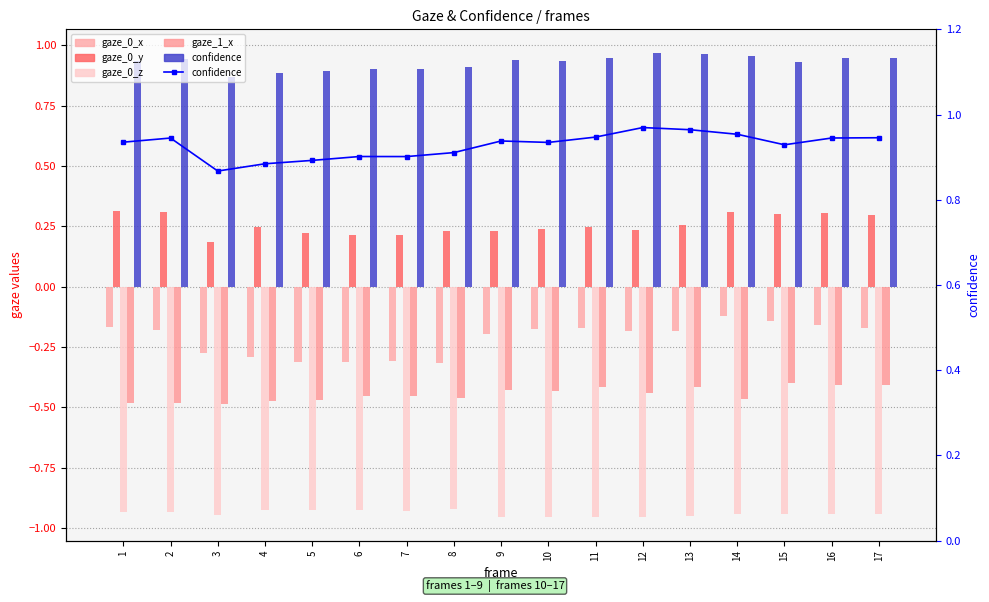

What is the sum of all gaze_0_x values?

-3.7